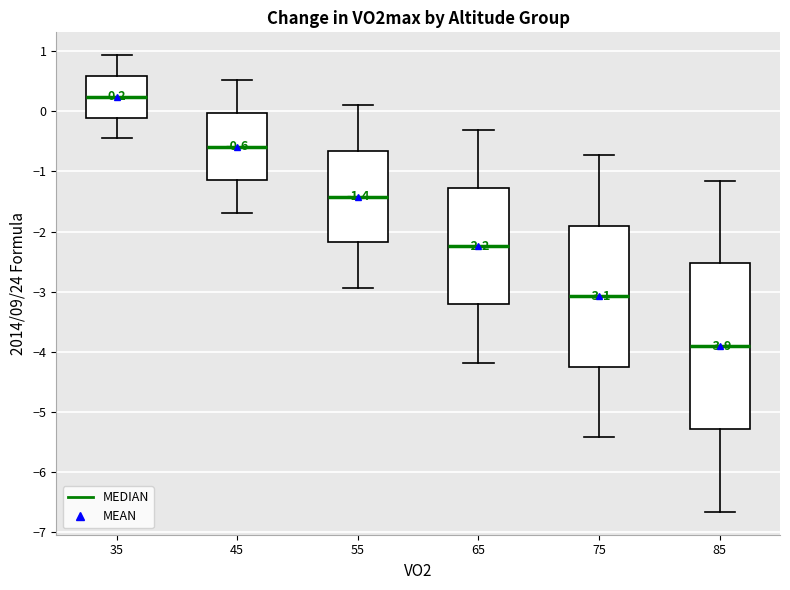

Which box is the tallest, from its lower edge to its upper edge?

85